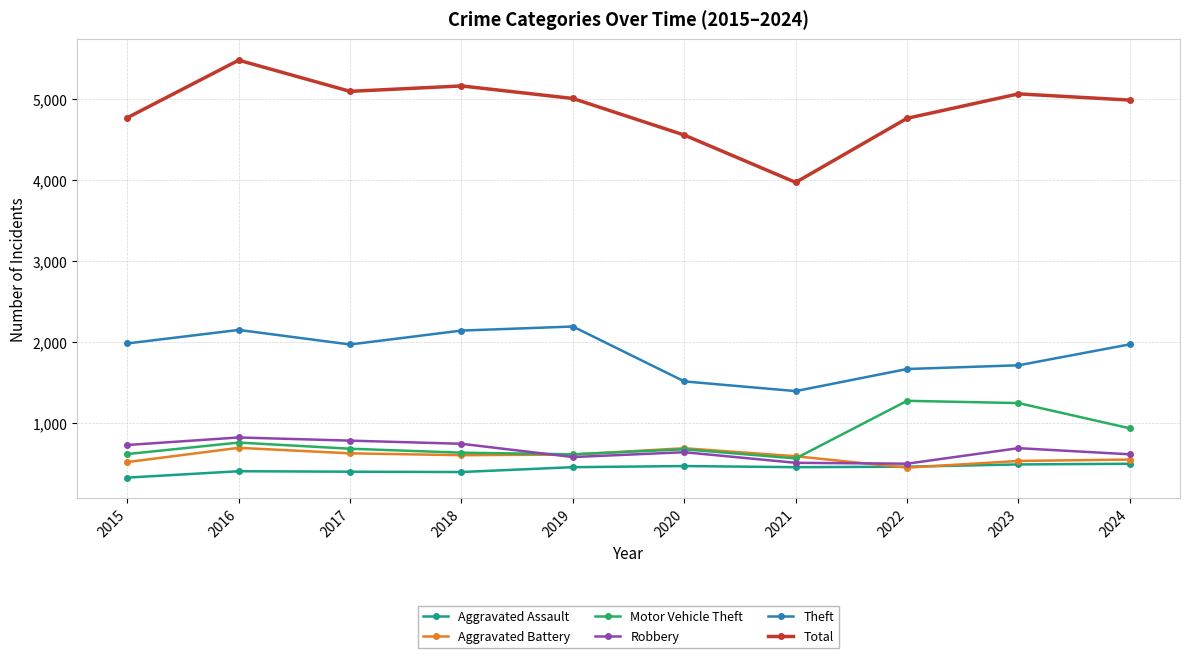

True or false: Aggravated Assault has a value of 695 at 2016.

False